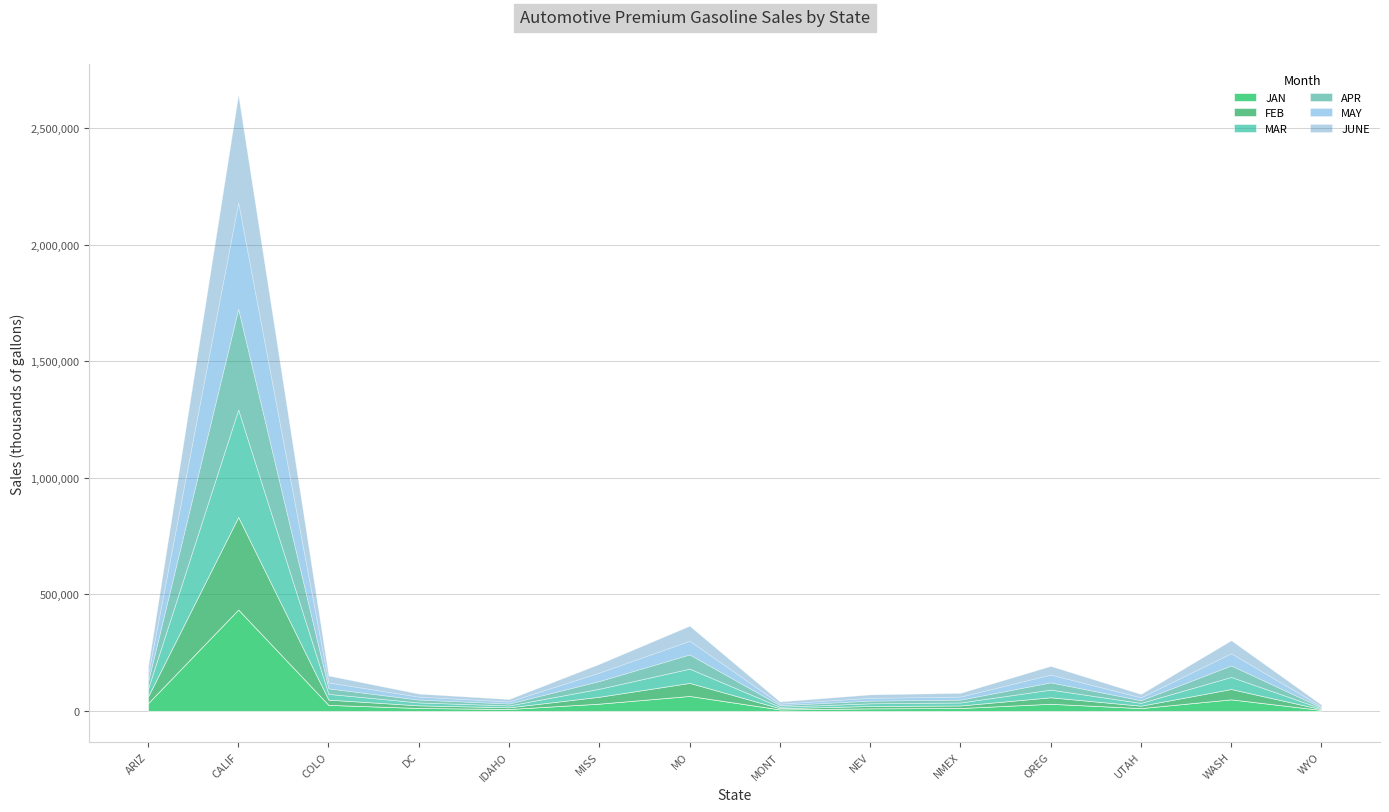

What is the sum of all FEB values?

665056